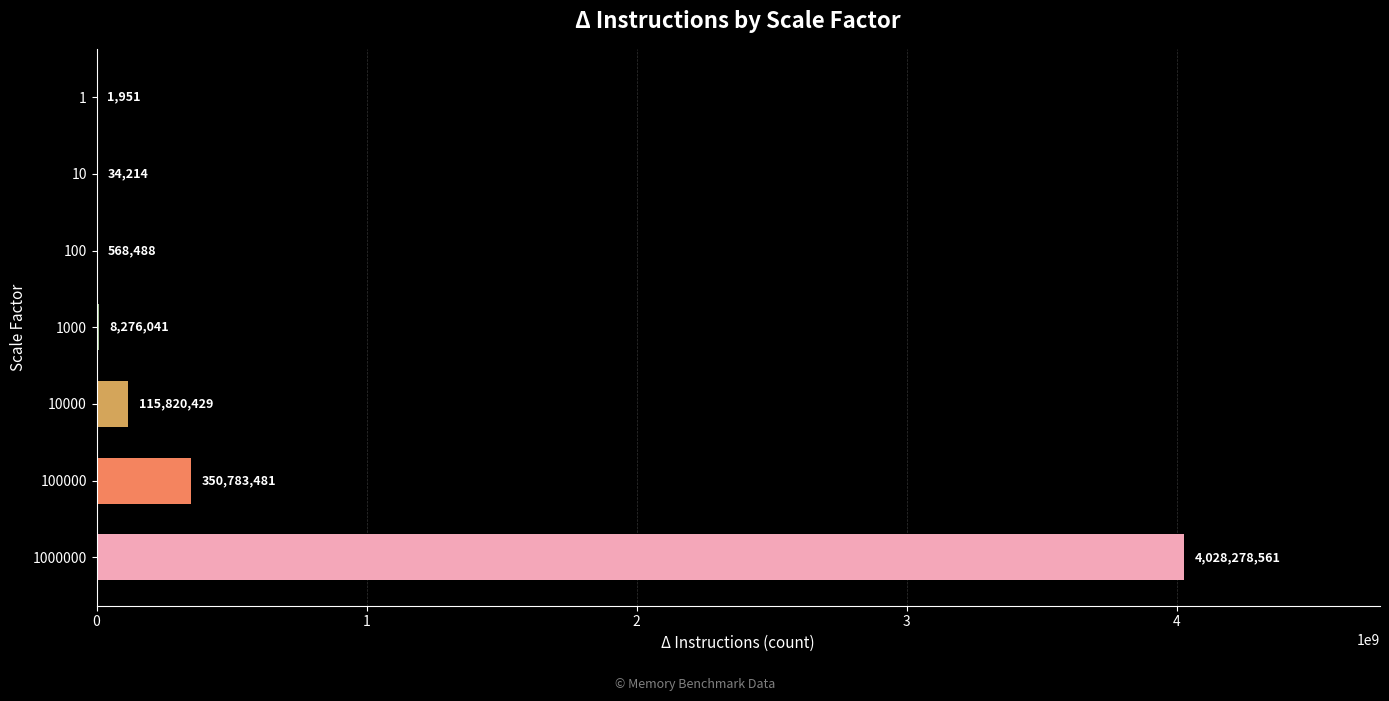

Between 10000 and 10, which is larger?

10000